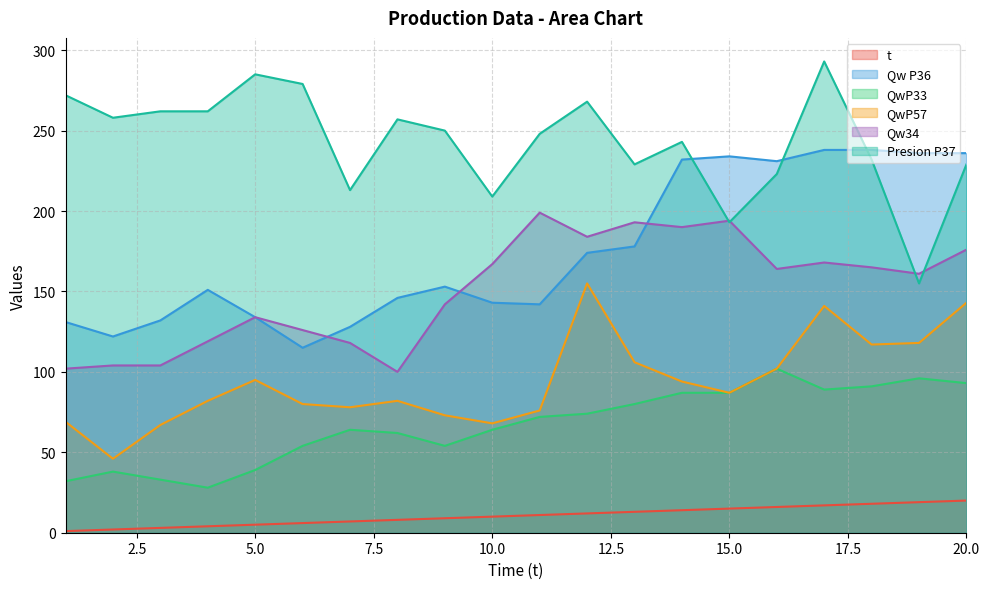

Does the chart display data point markers on the line(s)?

No